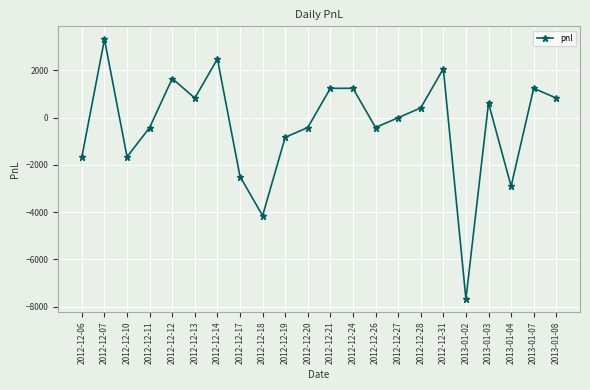

How many interior local valleys (lower than both neighbors) does the data have?

6